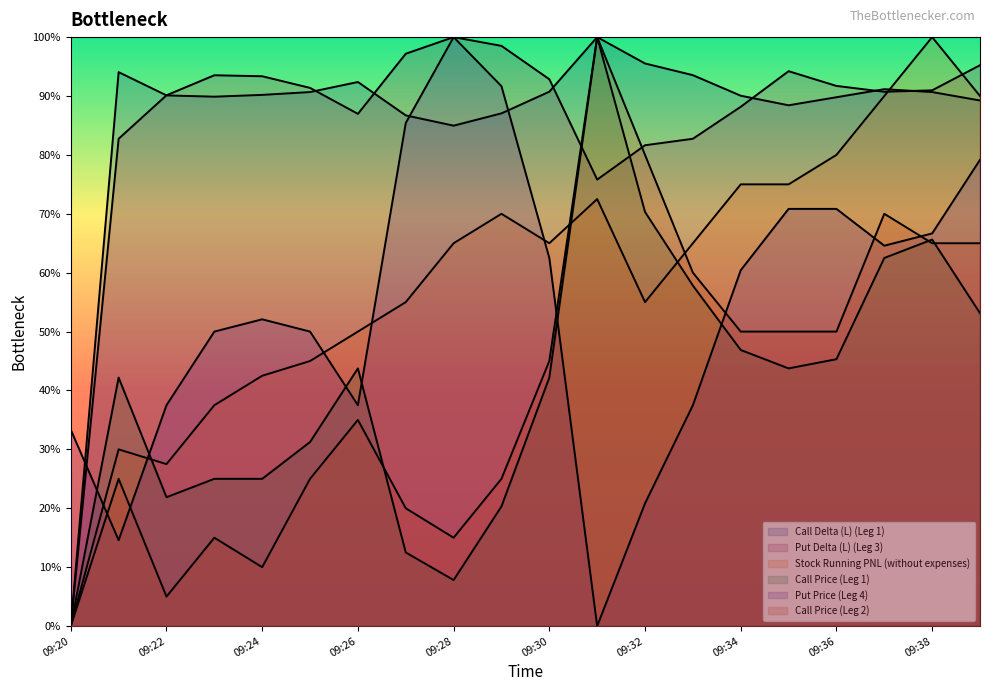

Which series has the largest total across all categories?

Call Delta (L) (Leg 1)